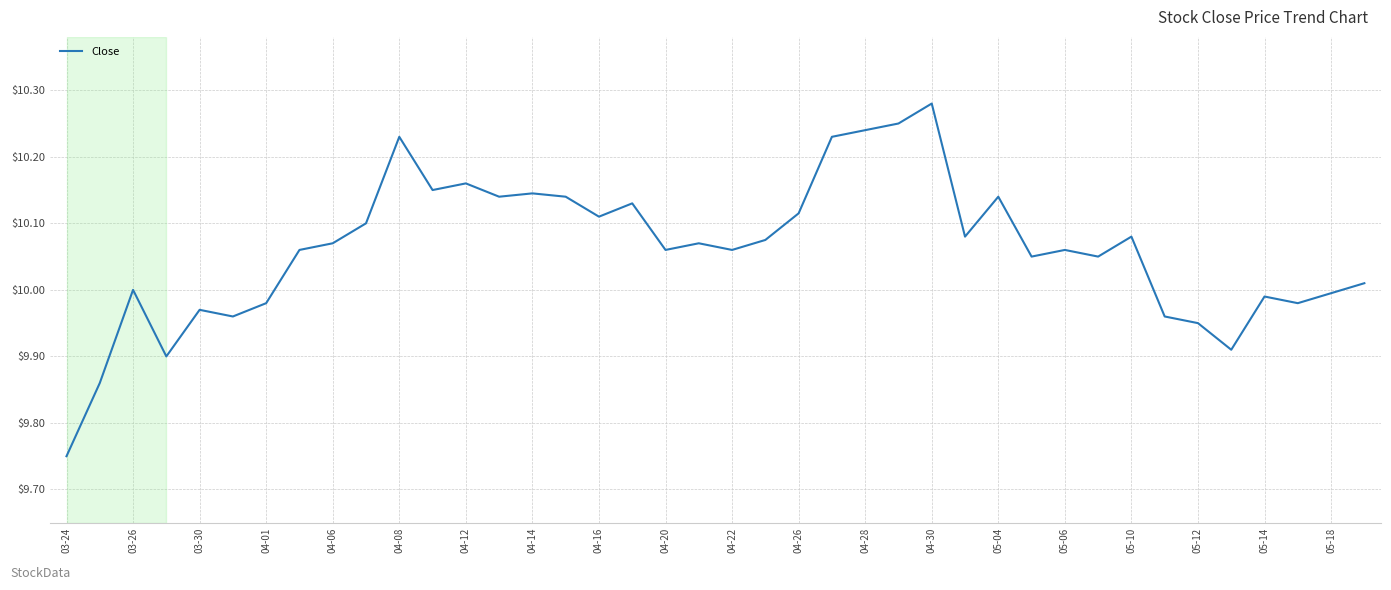

What is the difference between the maximum and minimum values?

0.5